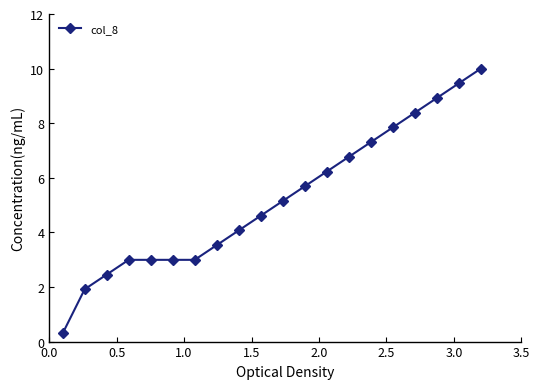

Count the number of data series in this chart.

1